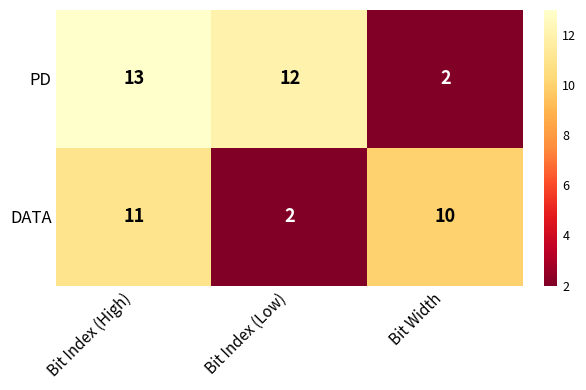

List the series in order of their peak value, highest first.

PD, DATA